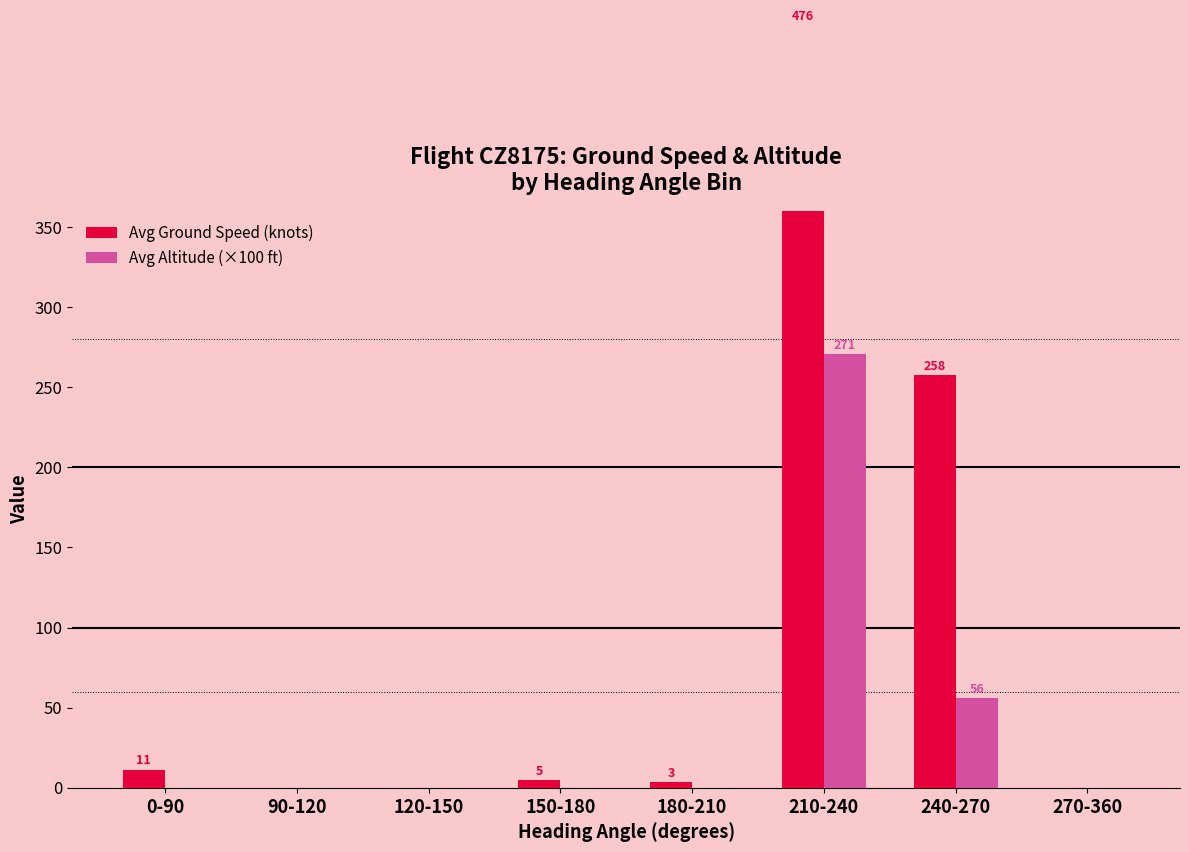

Does the chart contain any negative values?

No